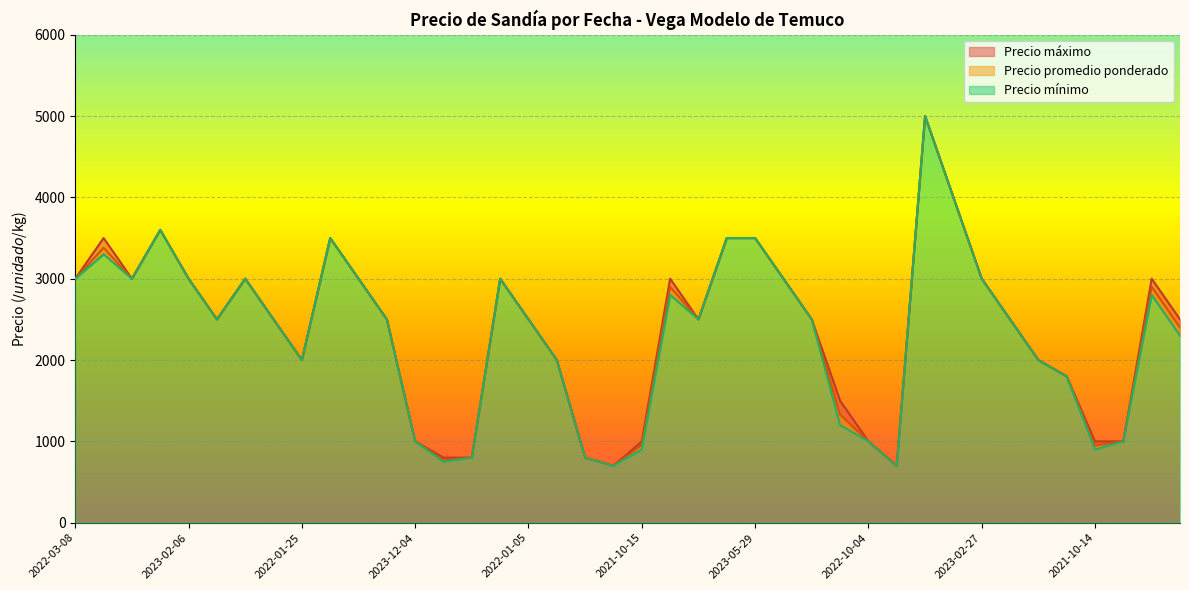

The Precio maximo series shows 466 at 2020-12-02. True or false?

False